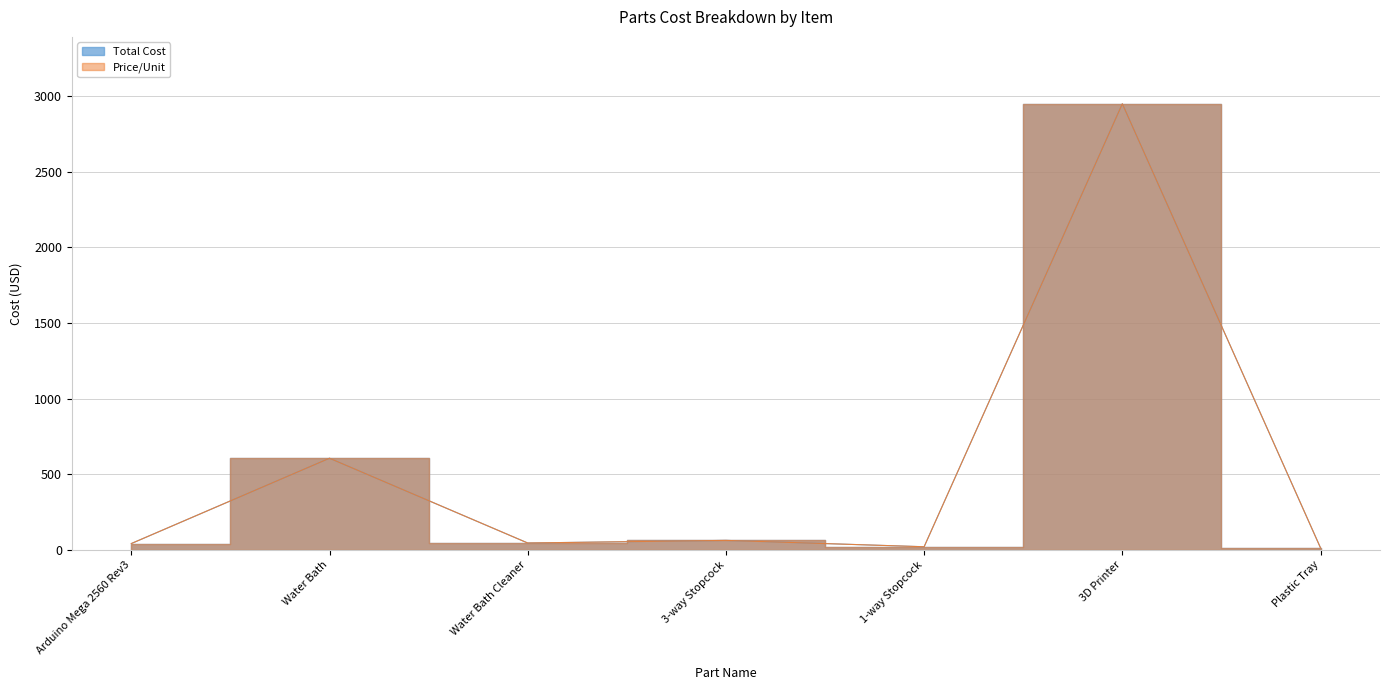

True or false: Total Cost has more than 0 points higher than both neighbors.

True